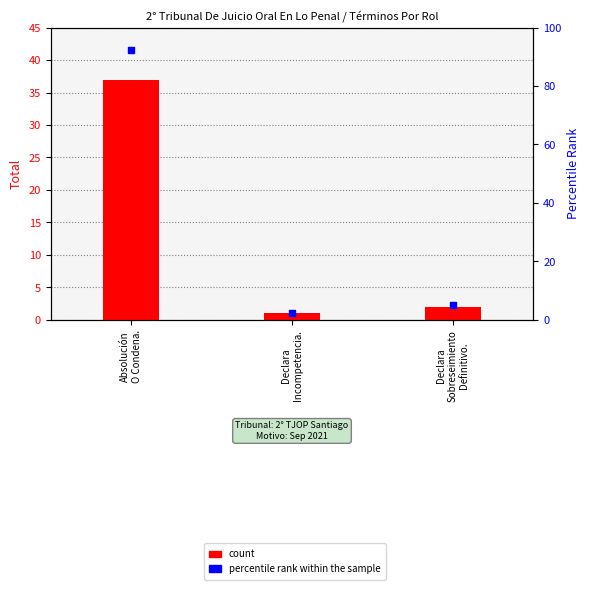

Which series reaches the minimum Y coordinate?

Total (count)